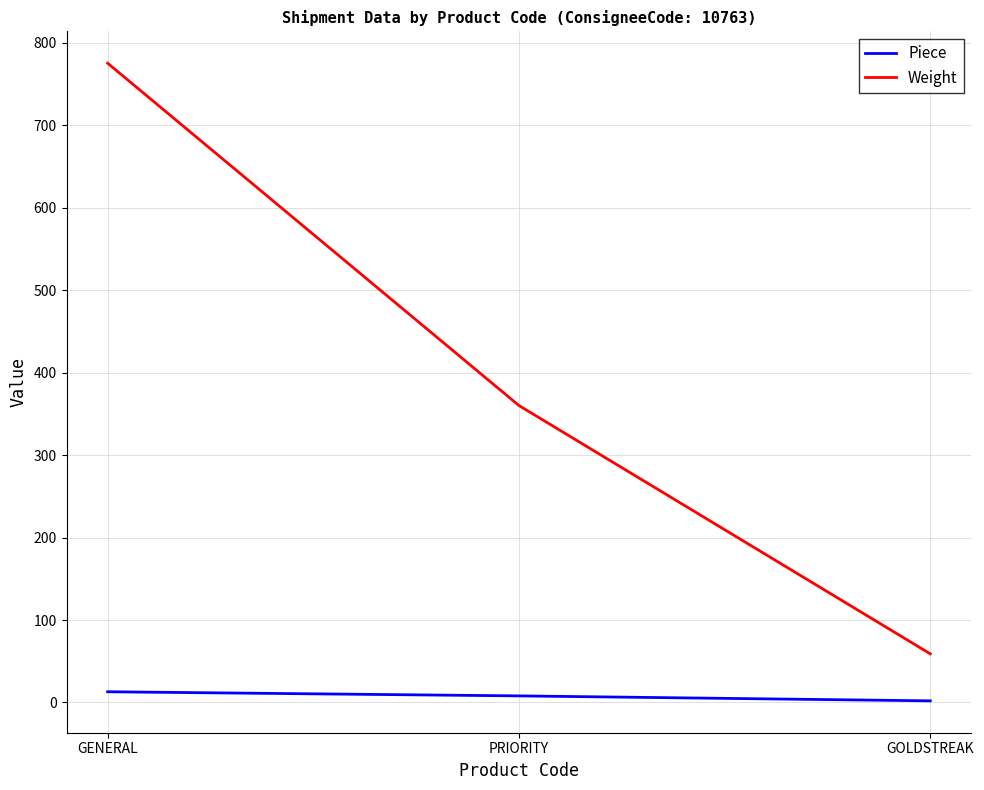

At which label does Weight reach its minimum?

GOLDSTREAK